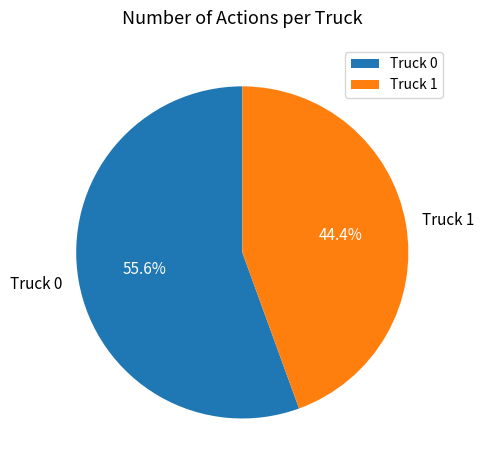

True or false: Truck 0 accounts for 56% of the total.

True